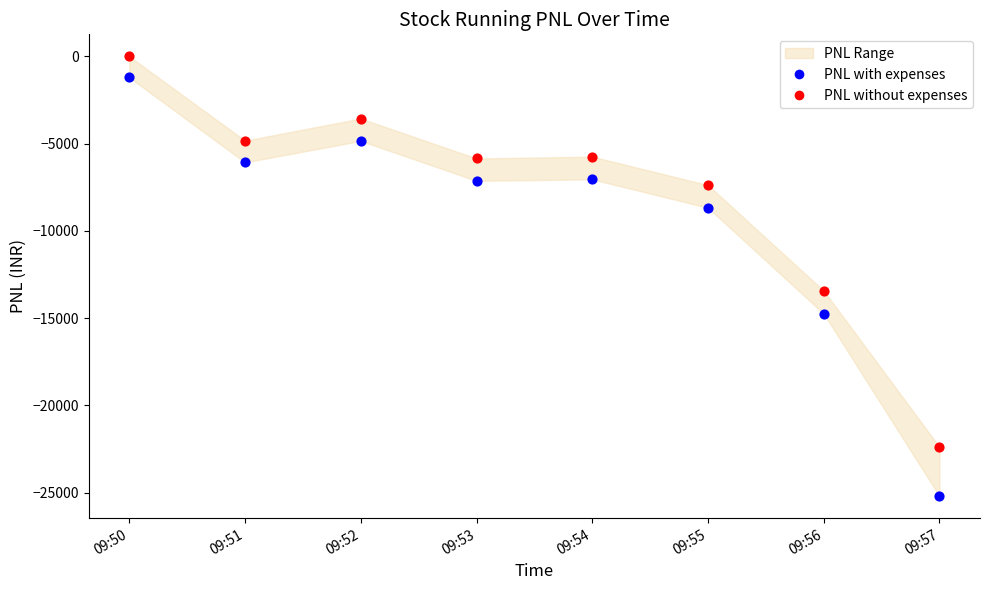

Across all data points, what is the range of X values (max minus min)?

1.0